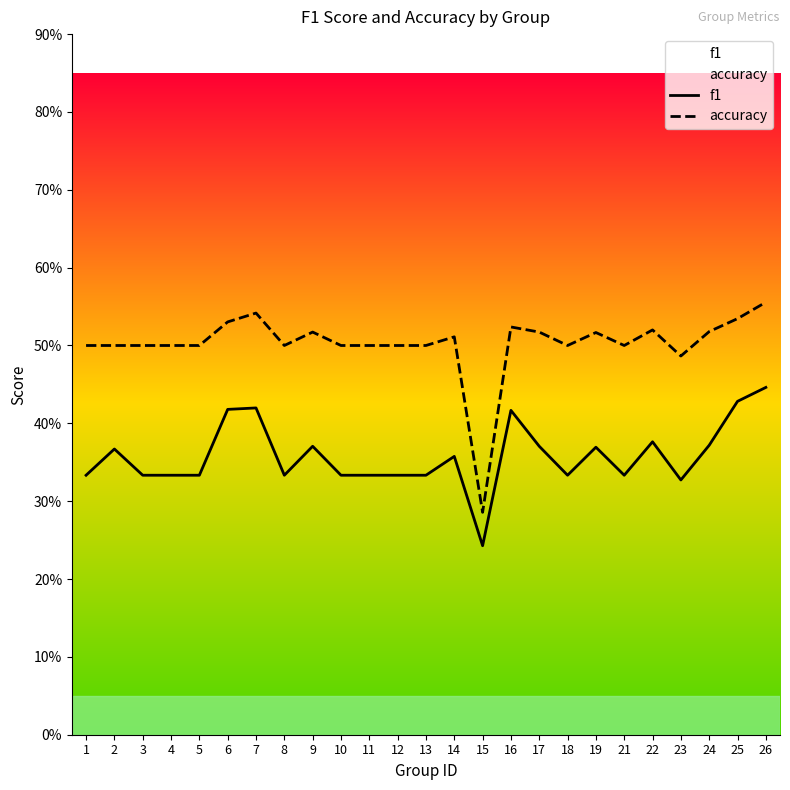

Rank the series at 15 from highest to lowest value.

accuracy, f1